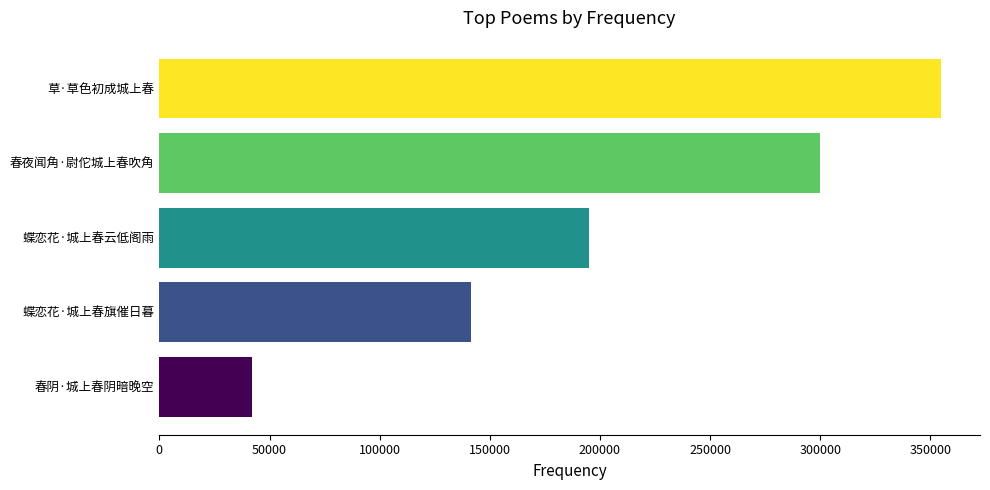

How many distinct data groups are displayed?

1